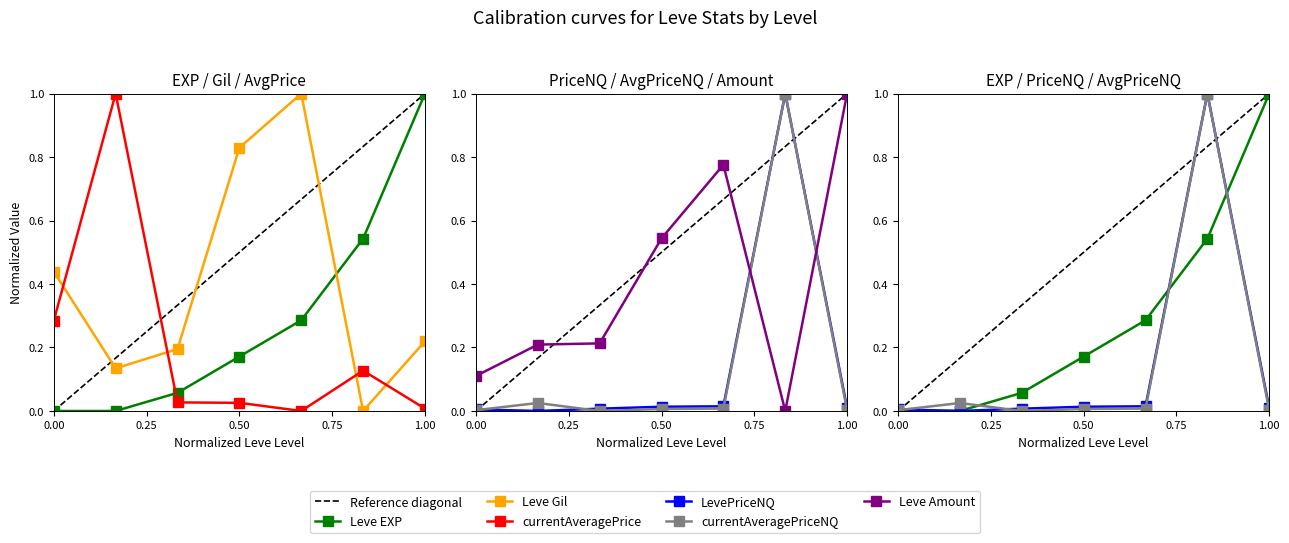

How many distinct data groups are displayed?

6